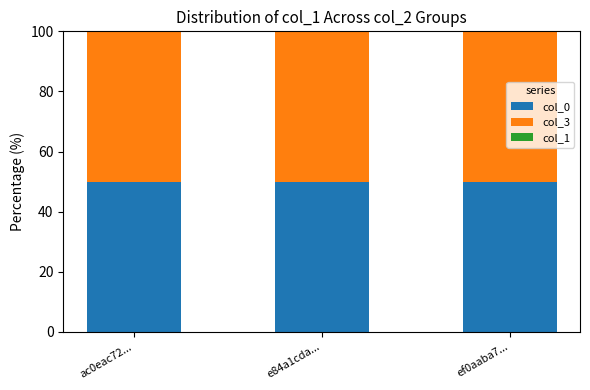

Are the bars grouped side by side (vs. stacked)?

No